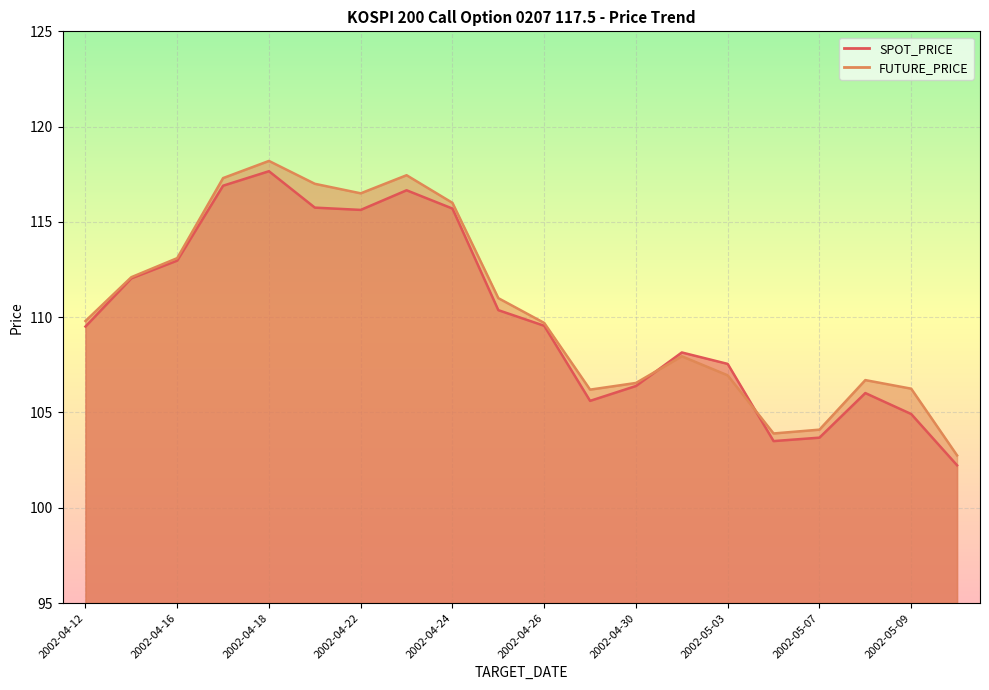

How many data points in FUTURE_PRICE are less than 109?

9